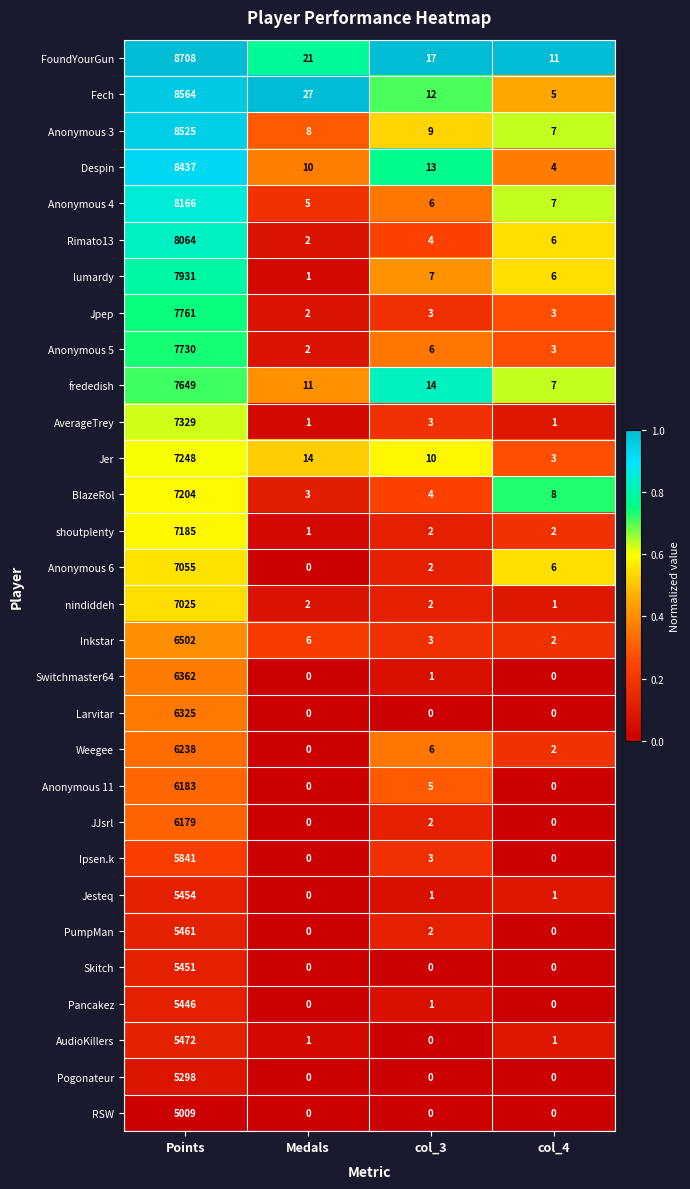

How many distinct data groups are displayed?

30